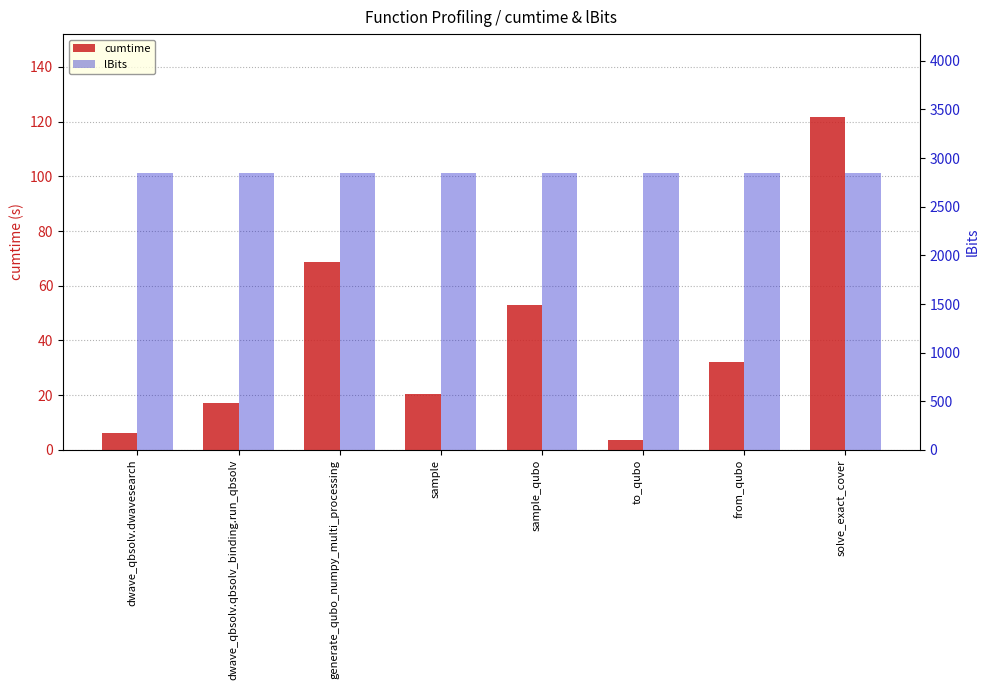

How many data points does each series have?

8